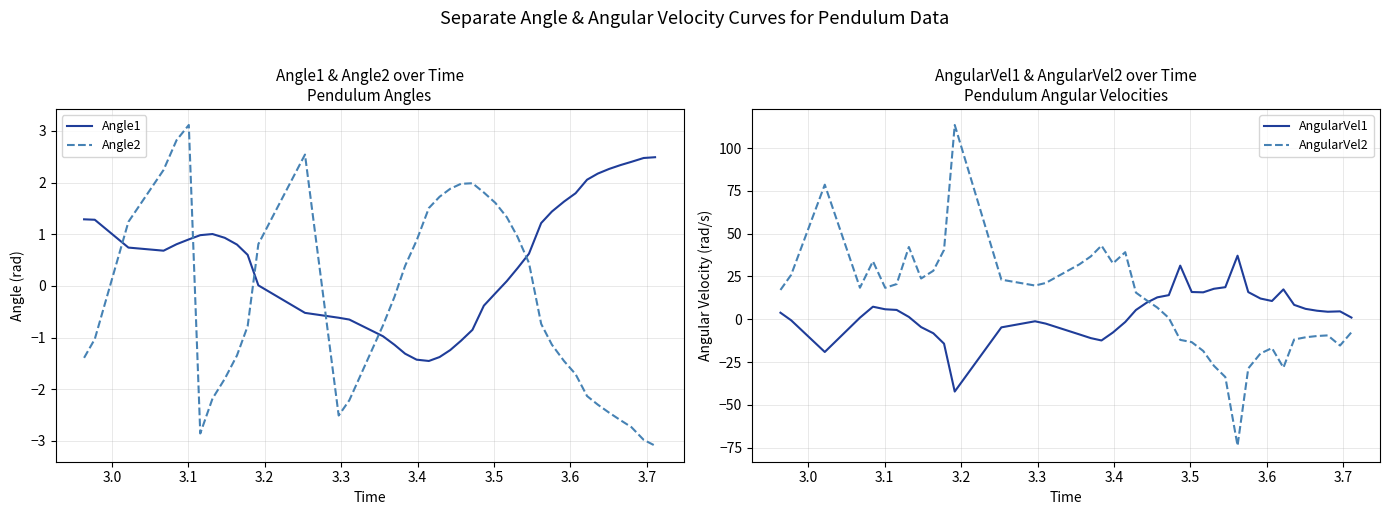

What is the minimum value for AngularVel2?

-73.9